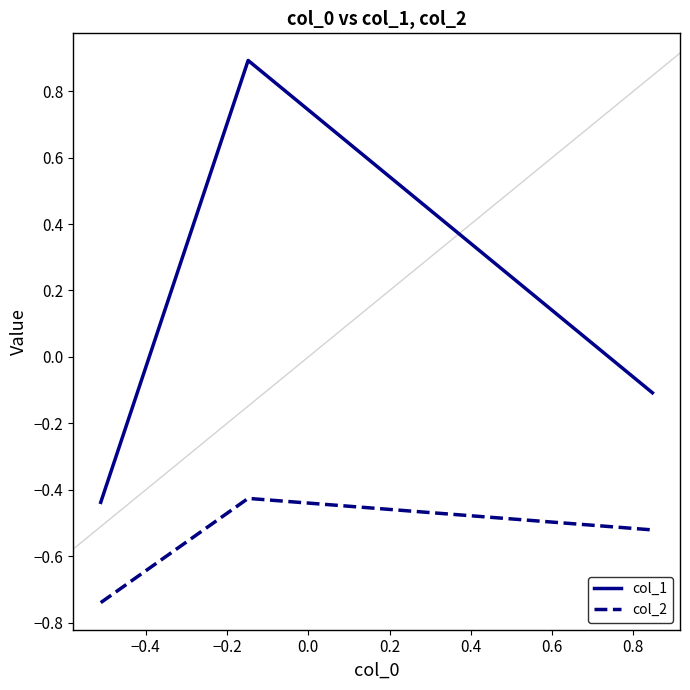

What is the average value of the col_2 series?

-0.6